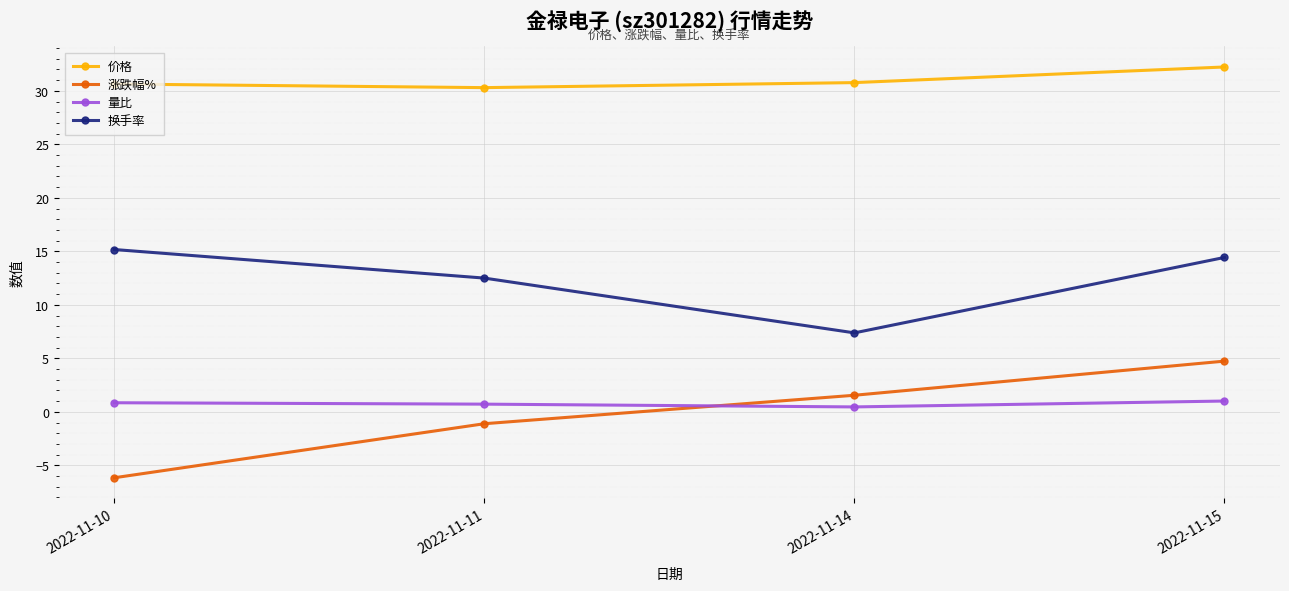

List the series in order of their peak value, highest first.

价格, 换手率, 涨跌幅%, 量比